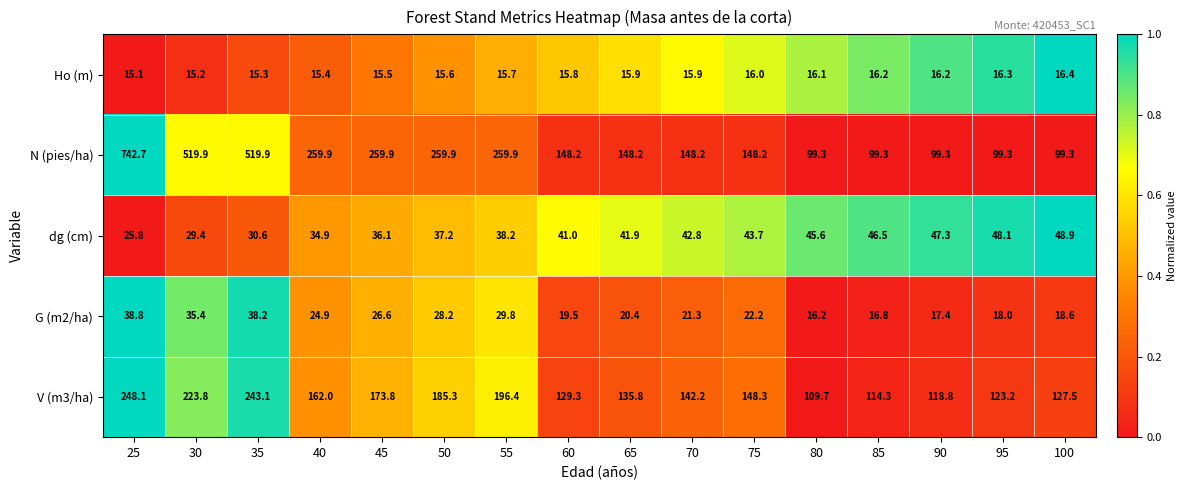

Which label corresponds to the largest value in the chart?

25